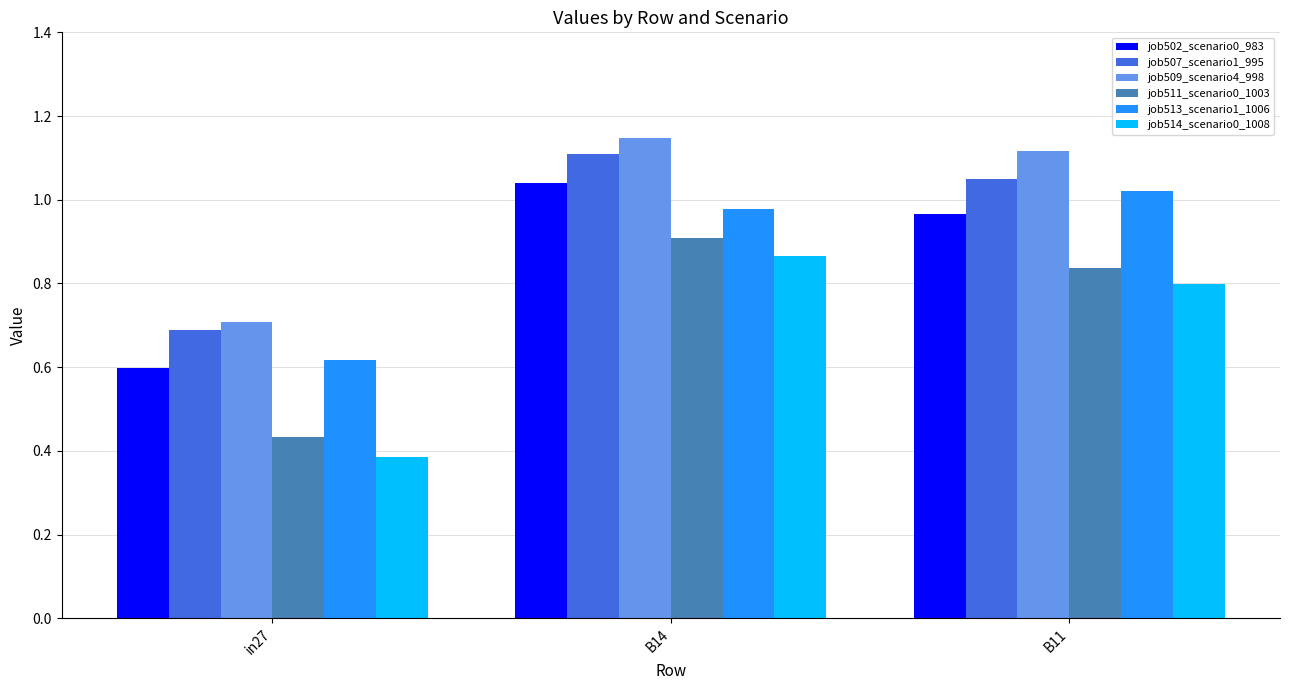

How many job514_scenario0_1008 values are between 0 and 1?

3